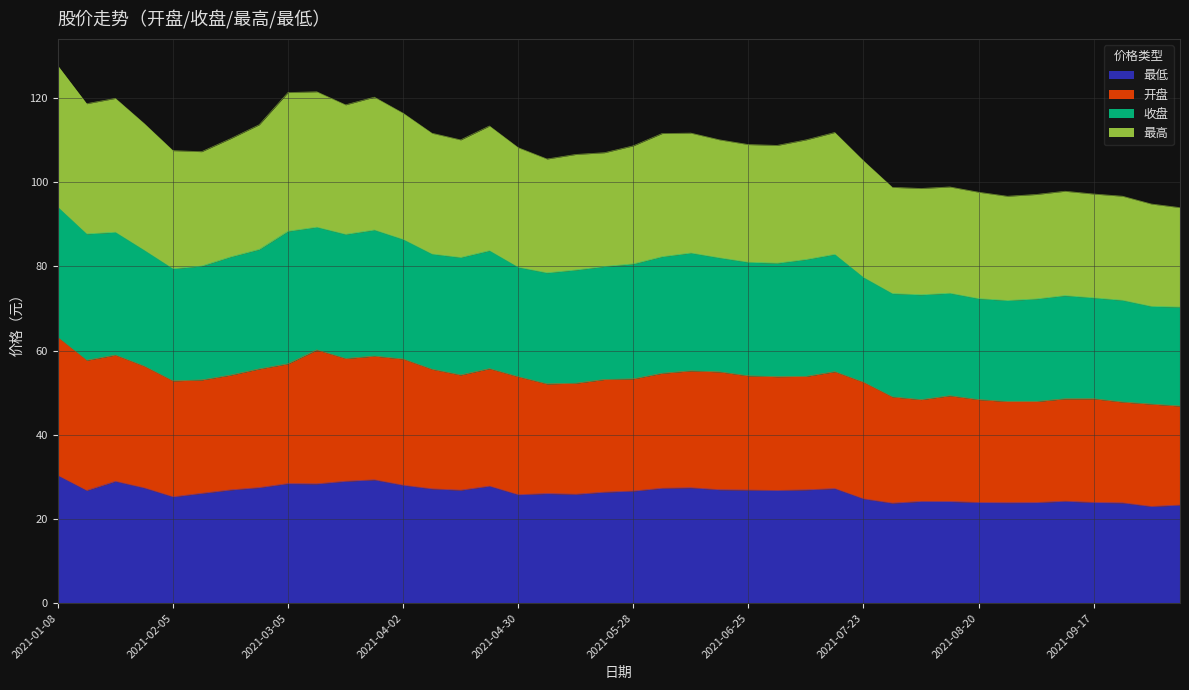

What is the lowest value of the 最低 series?

23.0